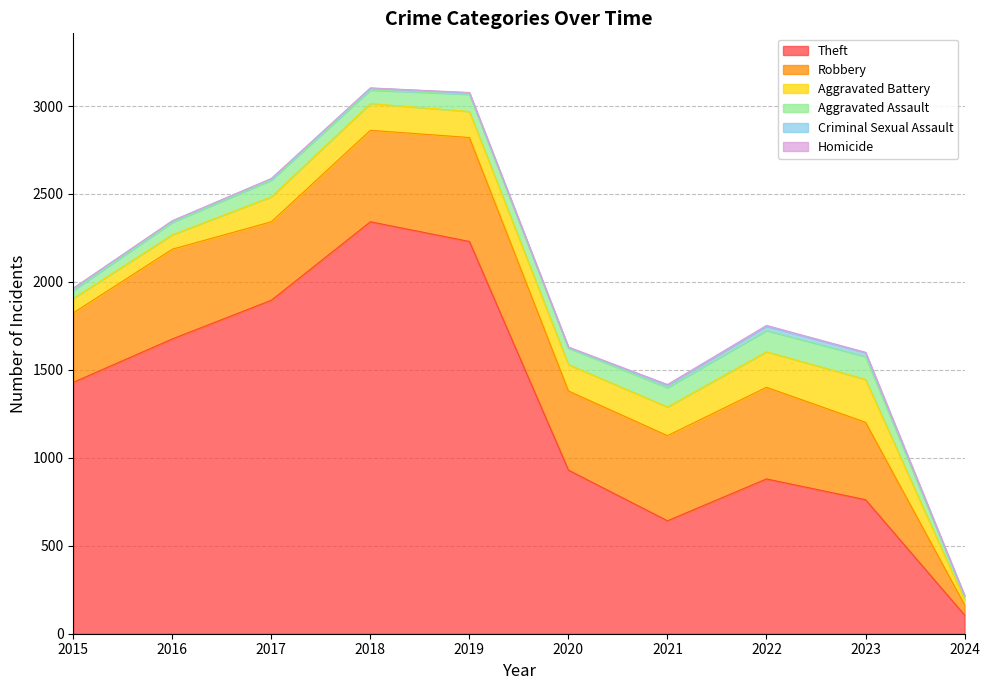

Where is Homicide nearest to the value 2?

2019